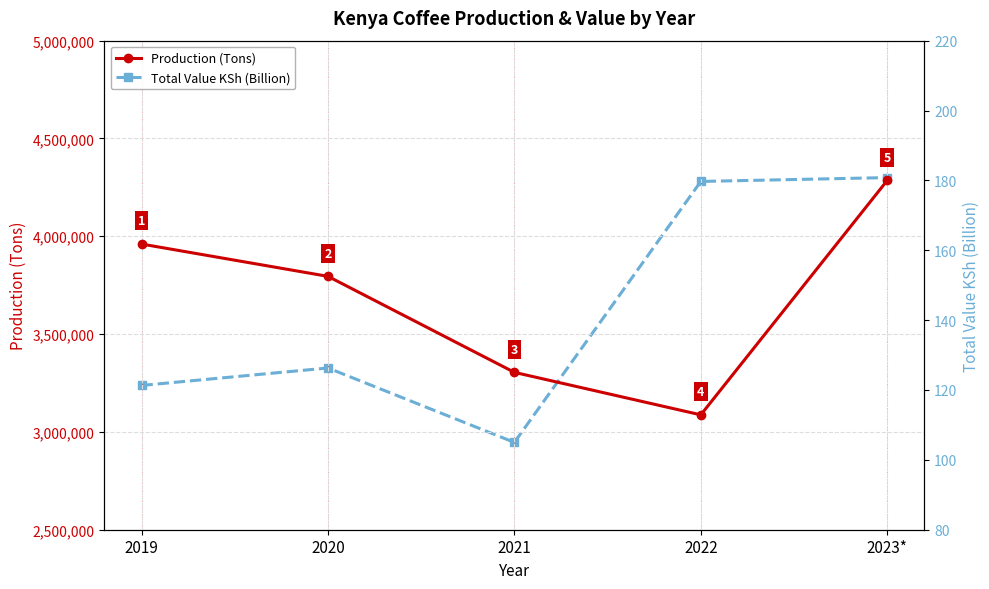

At which category is the sum across all series the highest?

2023*